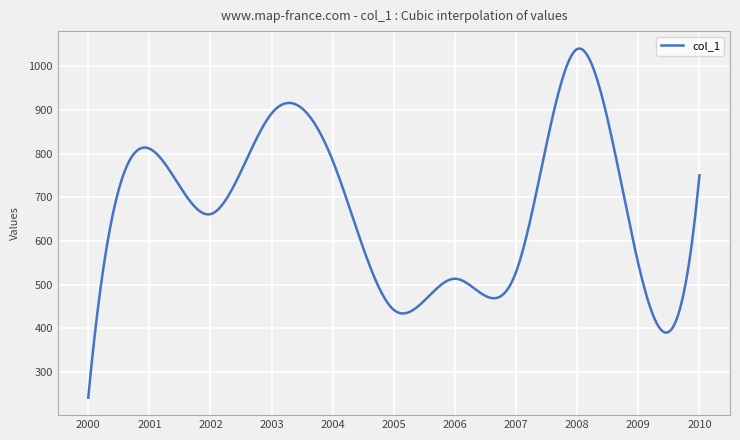

What is the difference between the maximum and second lowest values?

763.7